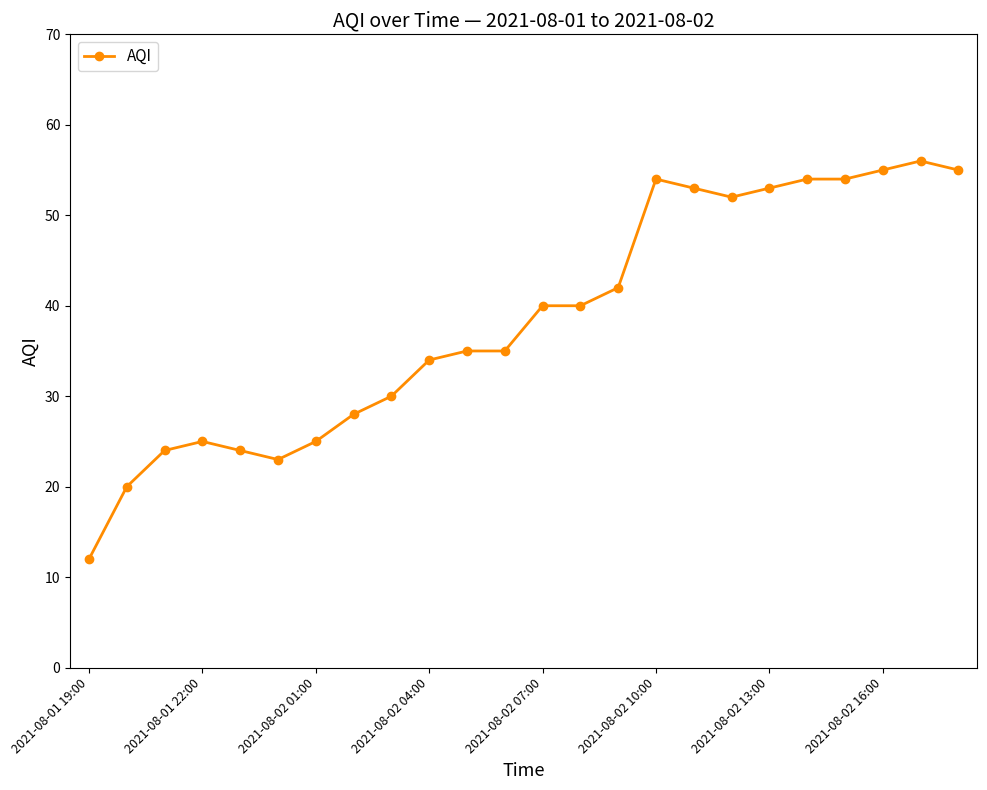

What is the maximum value shown in the chart?

56